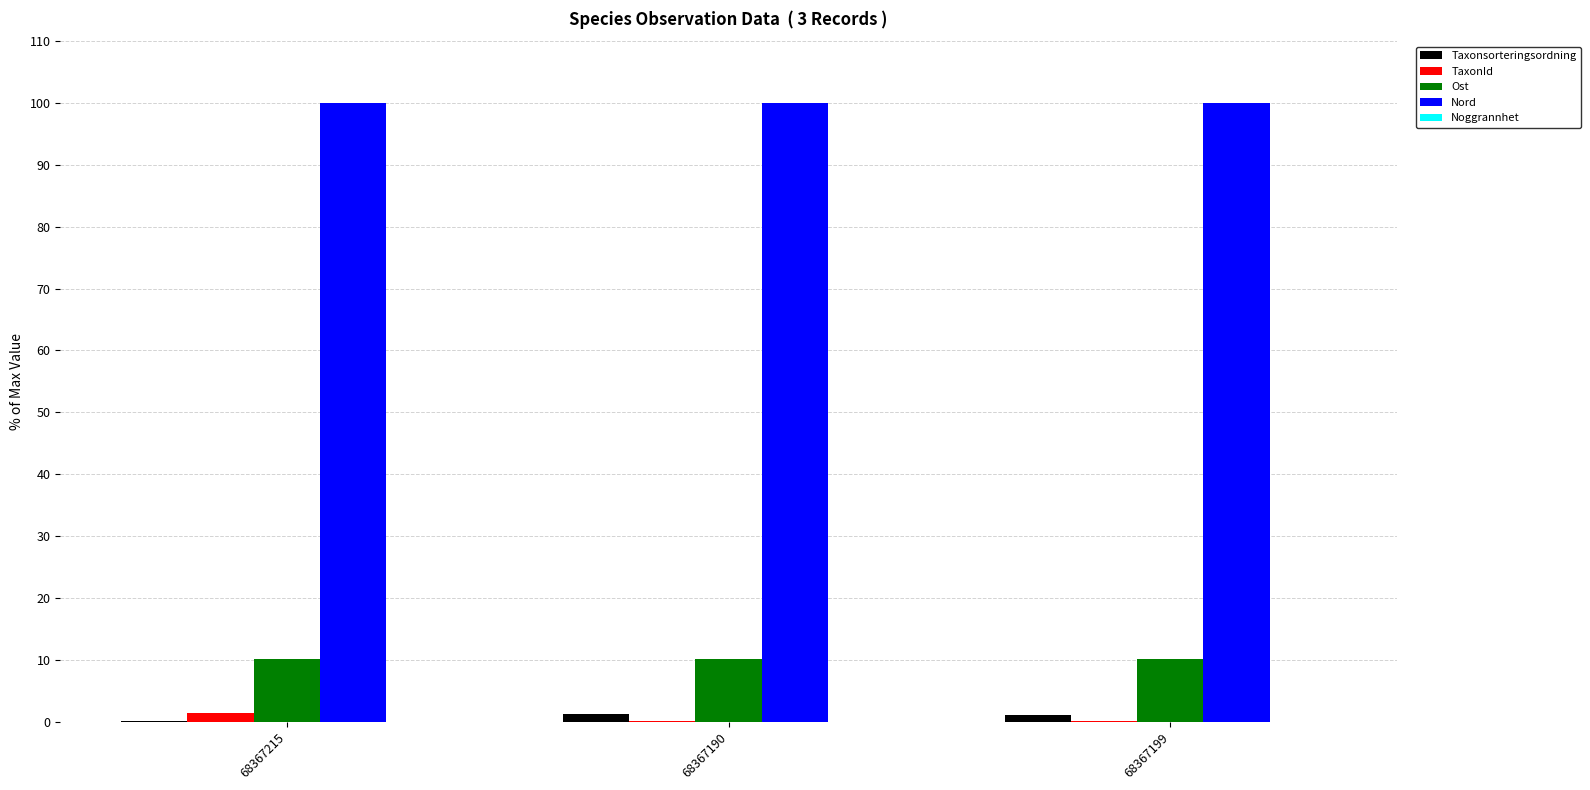

Is the value of Ost at 68367215 greater than the value of Taxonsorteringsordning at 68367199?

Yes